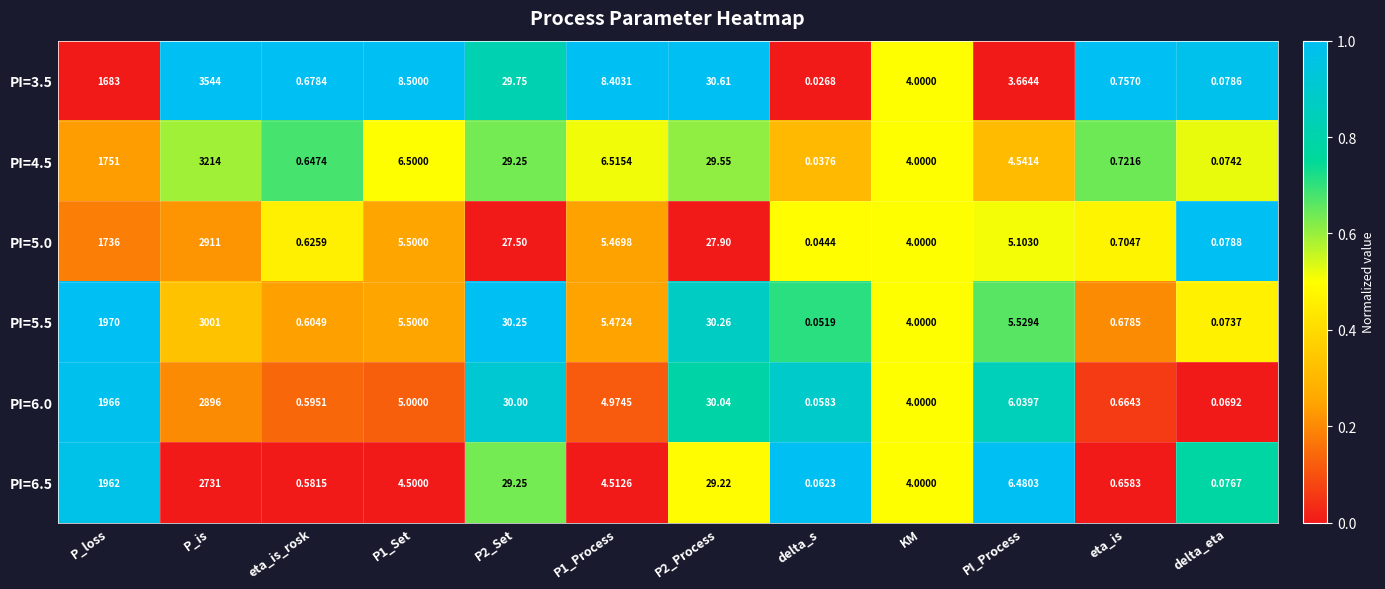

Which category has the lowest value across all series?

delta_s